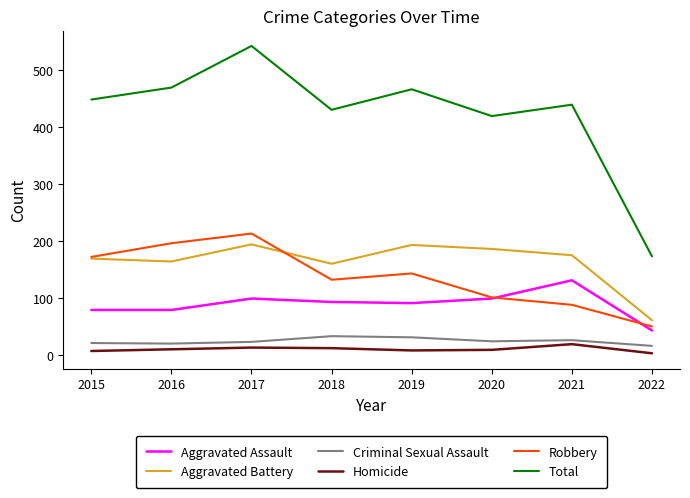

Does the chart have visible grid lines?

No